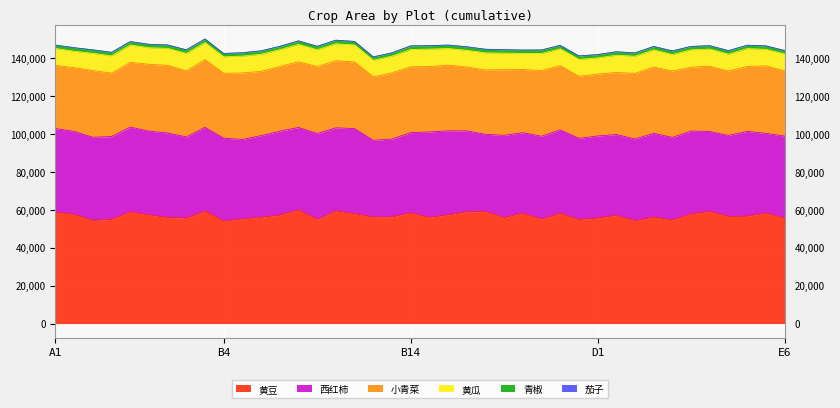

What is the minimum value for 西红柿?

40411.8